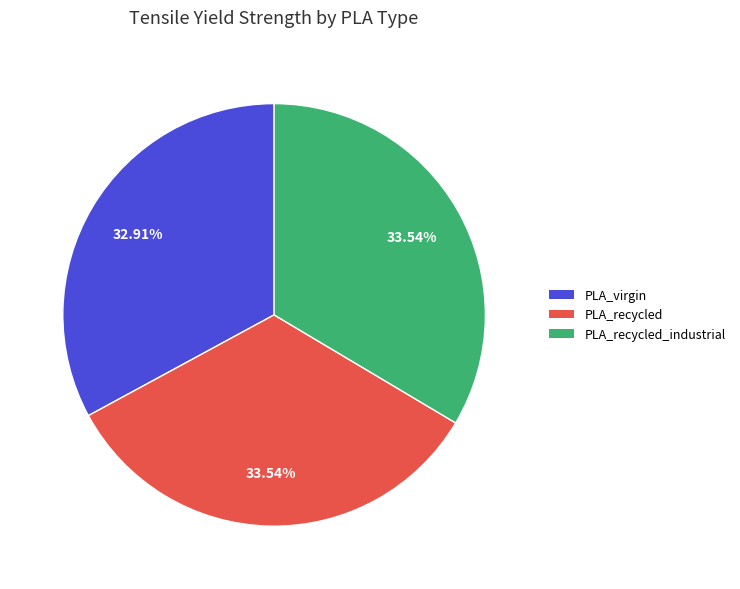

Is there any slice that represents more than half of the pie?

No